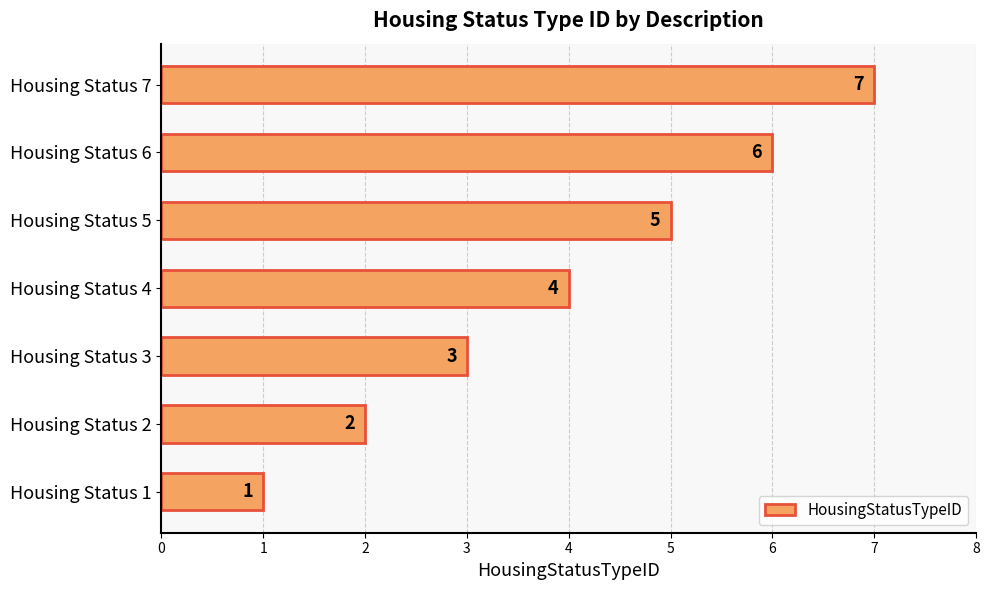

Which has a higher value, Housing Status 5 or Housing Status 7?

Housing Status 7